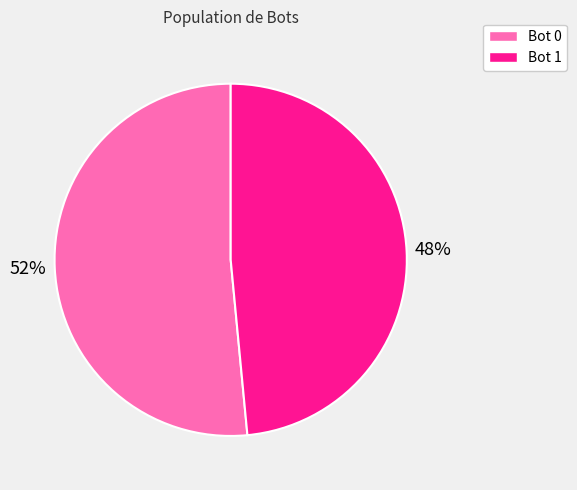

Does any single category account for the majority?

Yes